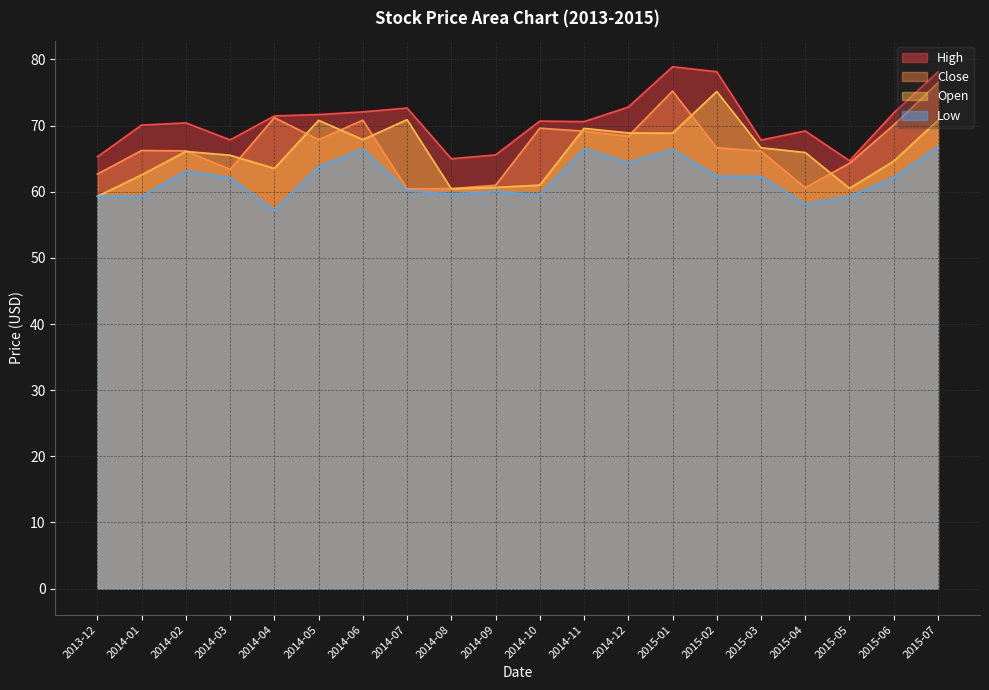

Is it true that High equals 111.0 at 2015-02?

False